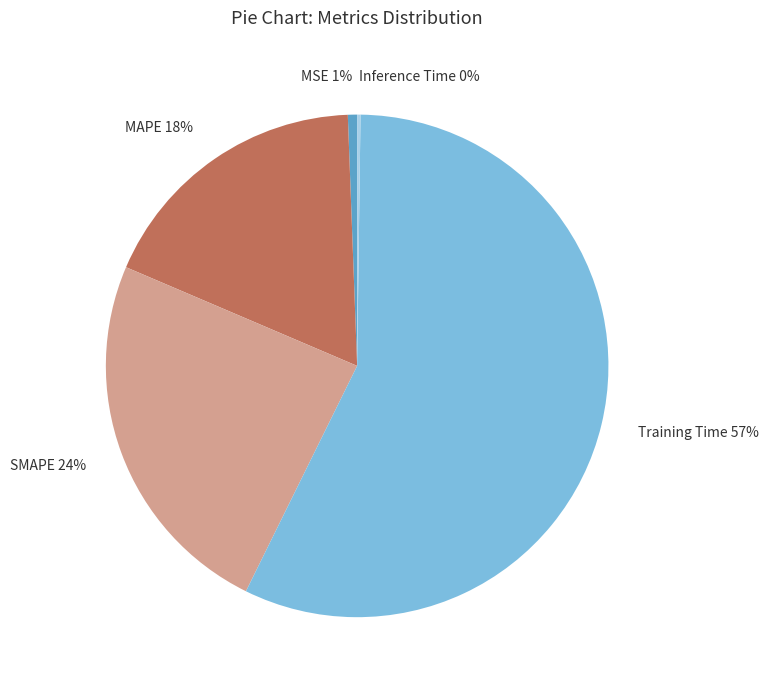

Is it true that Training Time is 42% of the pie?

False